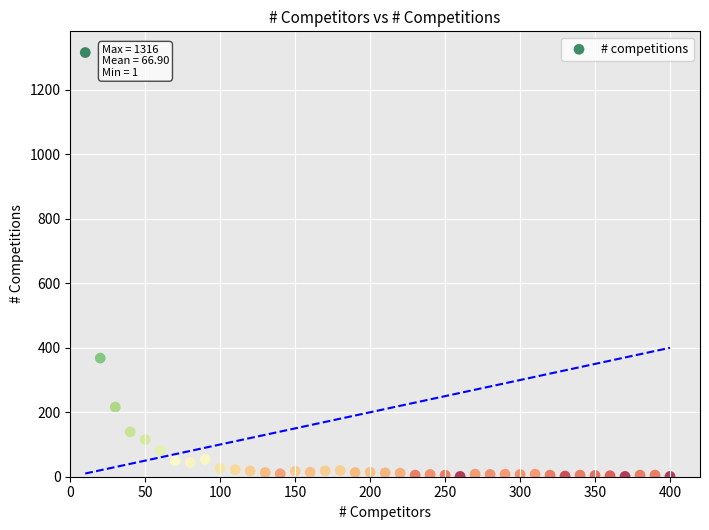

What is the range of Y values (max minus min)?

1315